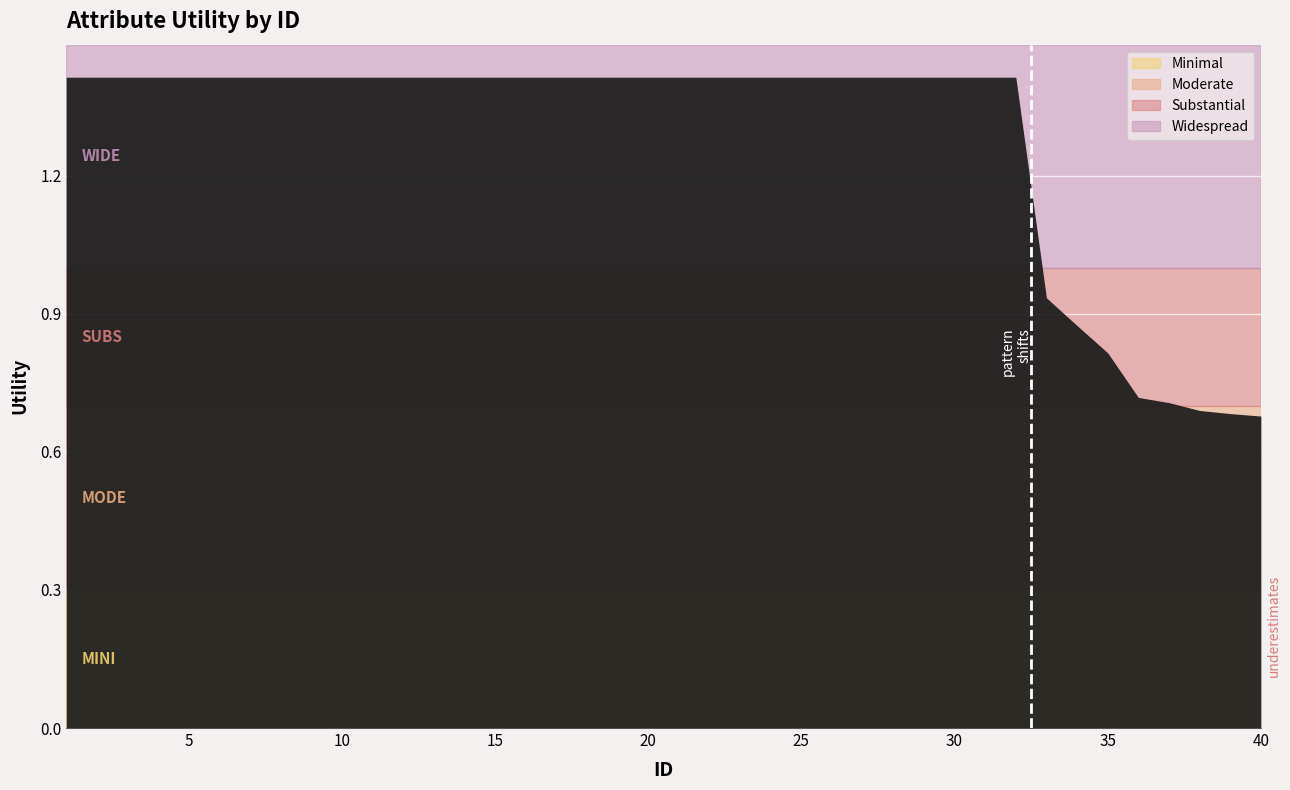

True or false: the data shows 1.4 at 16.

True